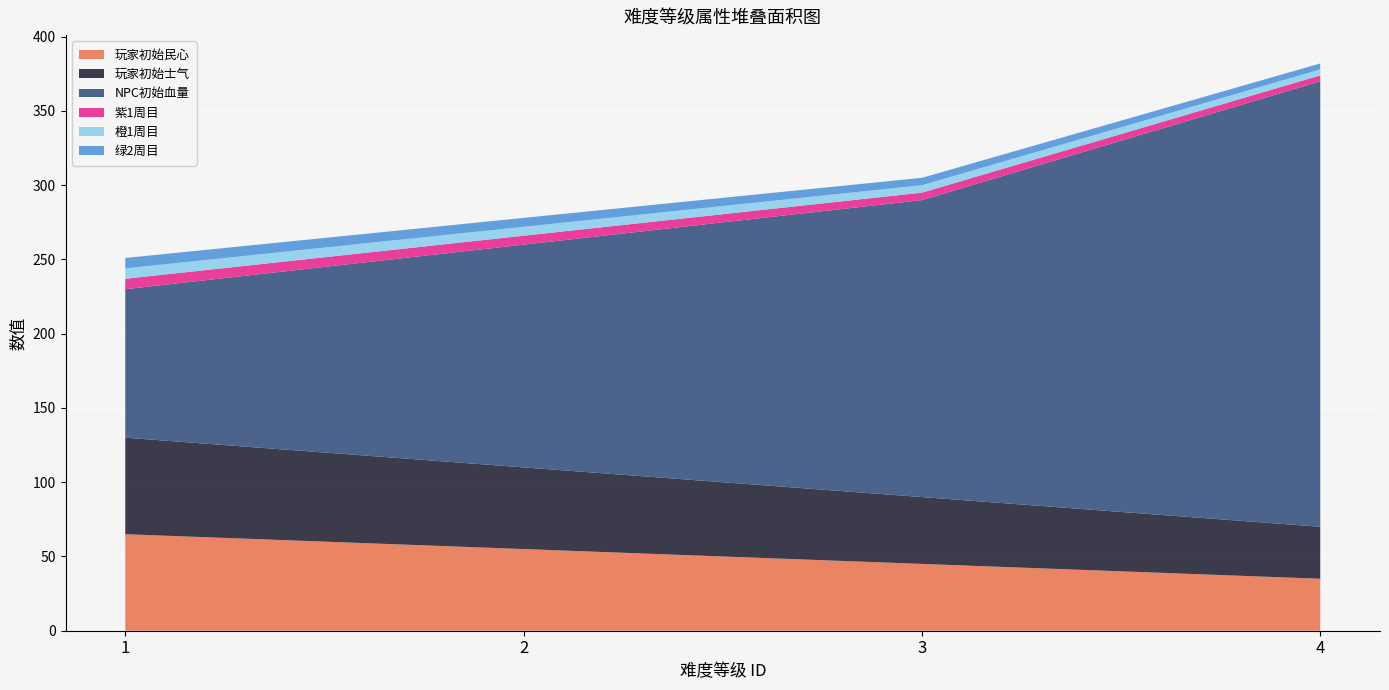

Reading left to right, transcribe all the data shown in this chart.

玩家初始民心: 65	55	45	35
玩家初始士气: 65	55	45	35
NPC初始血量: 100	150	200	300
紫1周目: 7	6	5	4
橙1周目: 7	6	5	4
绿2周目: 7	6	5	4